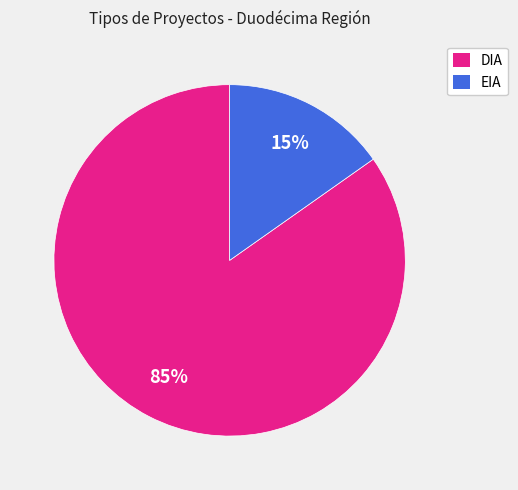

True or false: DIA accounts for 85% of the total.

True